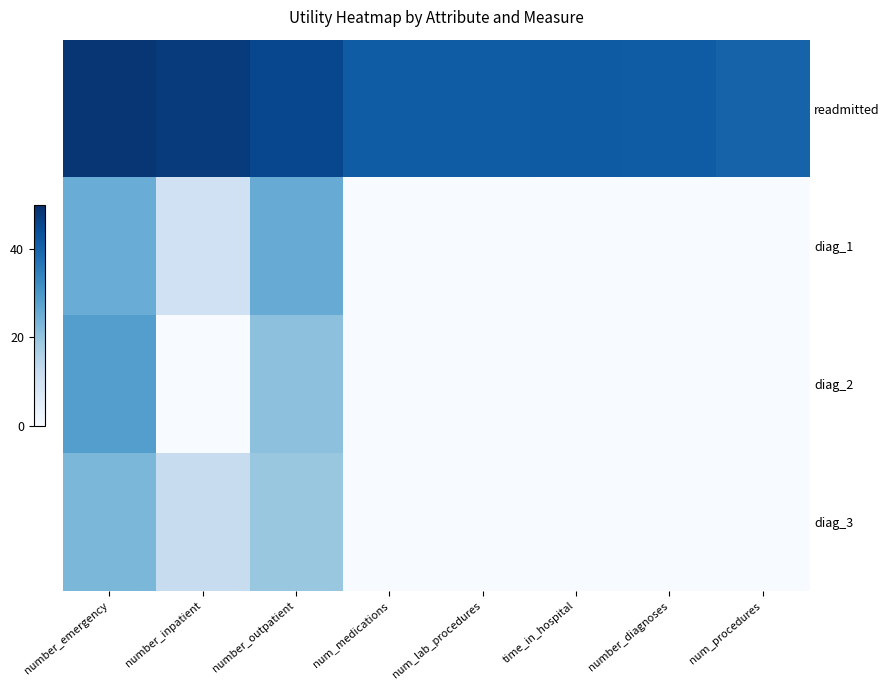

Which label corresponds to the largest value in the chart?

number_emergency